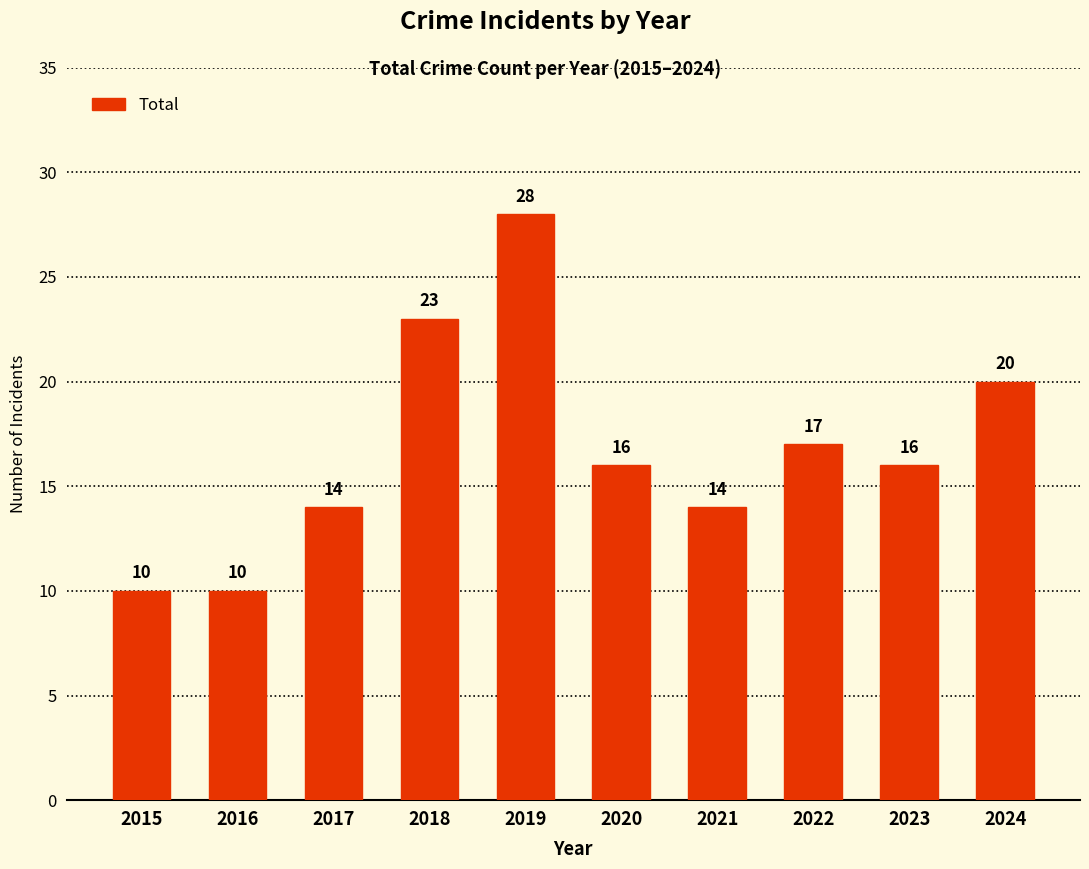

The chart shows a value of 28 at 2020. True or false?

False